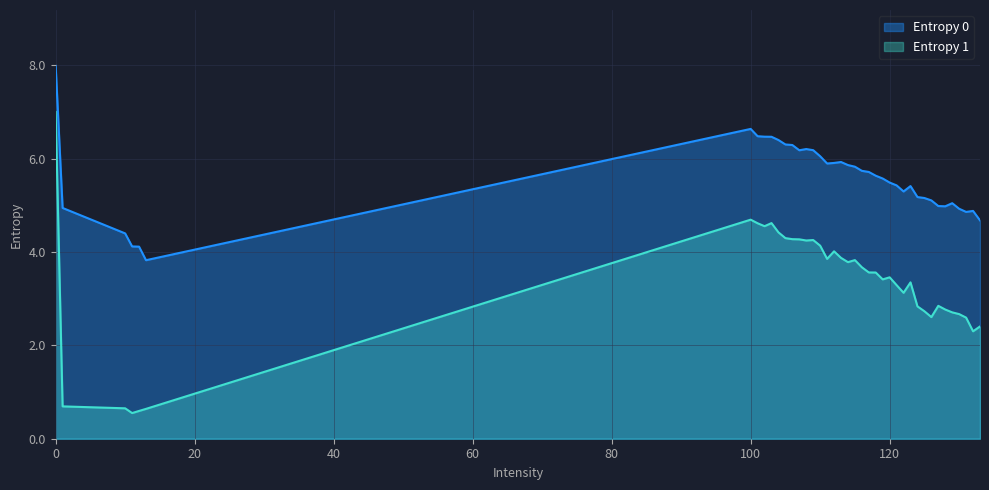

What is the smallest value displayed?

0.5